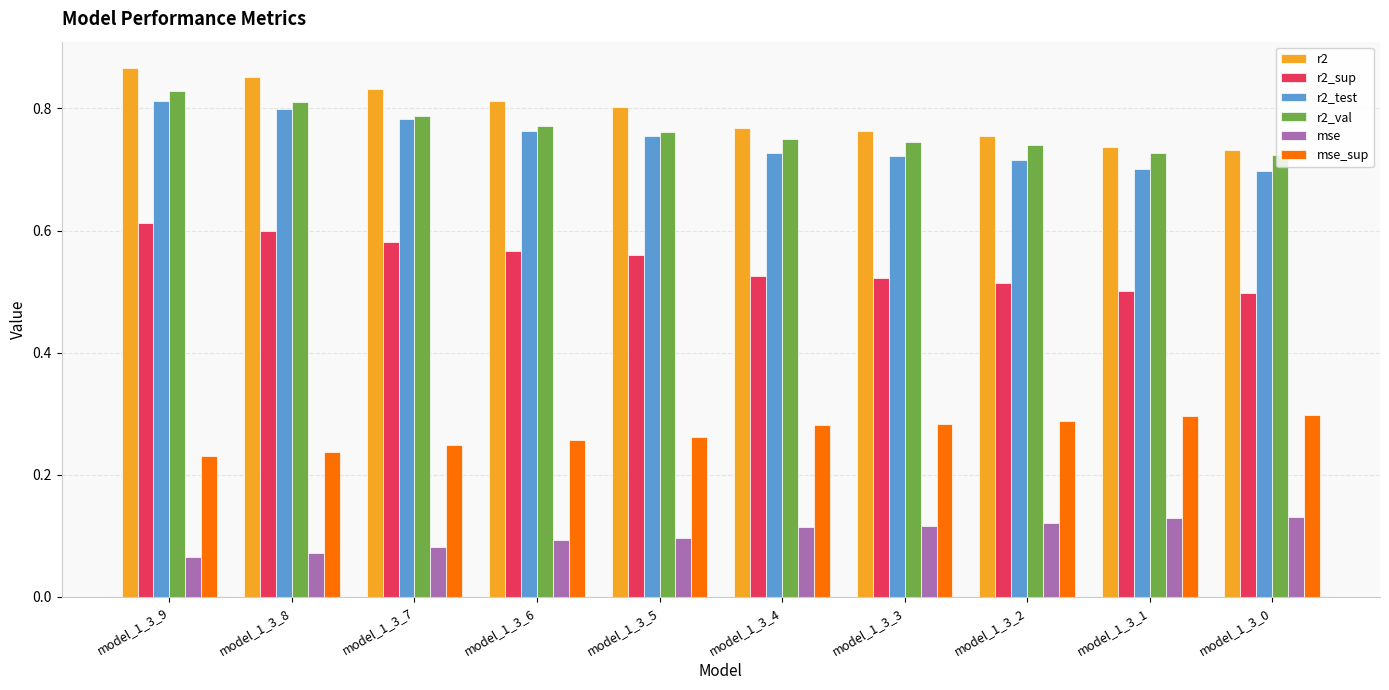

Is it true that r2_val equals 0.5 at model_1_3_3?

False